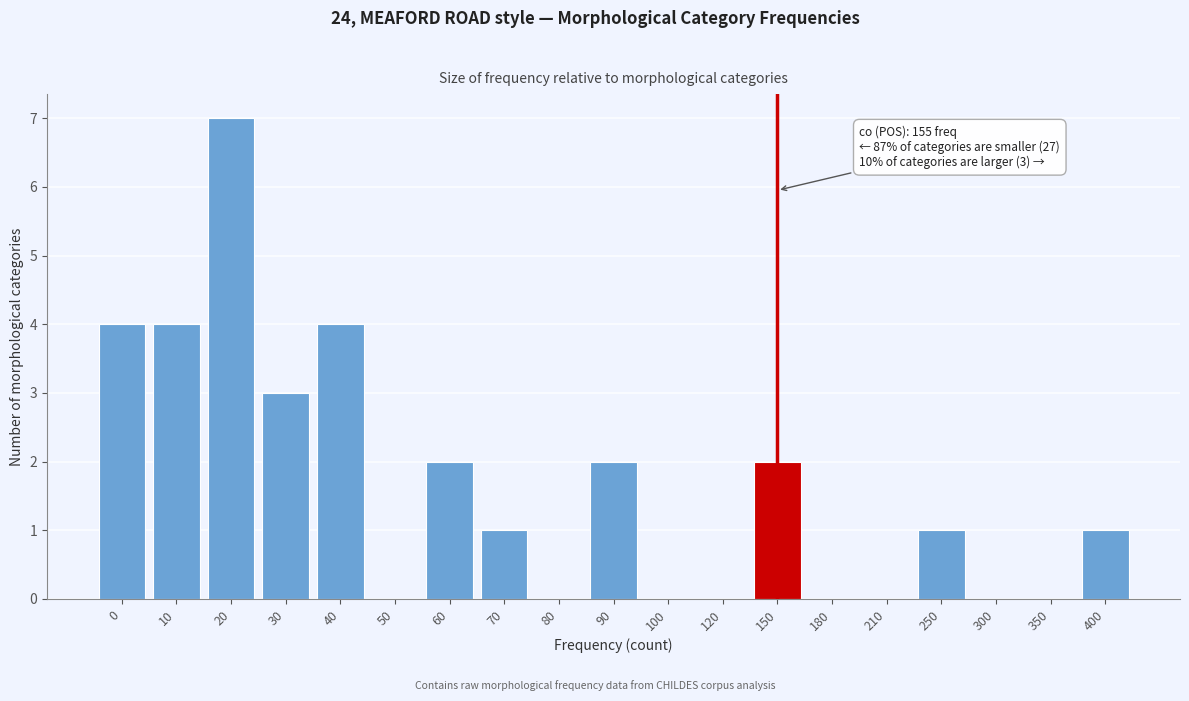

Reading left to right, list all the values displayed in this chart.

0=4	10=4	20=7	30=3	40=4	50=0	60=2	70=1	80=0	90=2	100=0	120=0	150=2	180=0	210=0	250=1	300=0	350=0	400=1